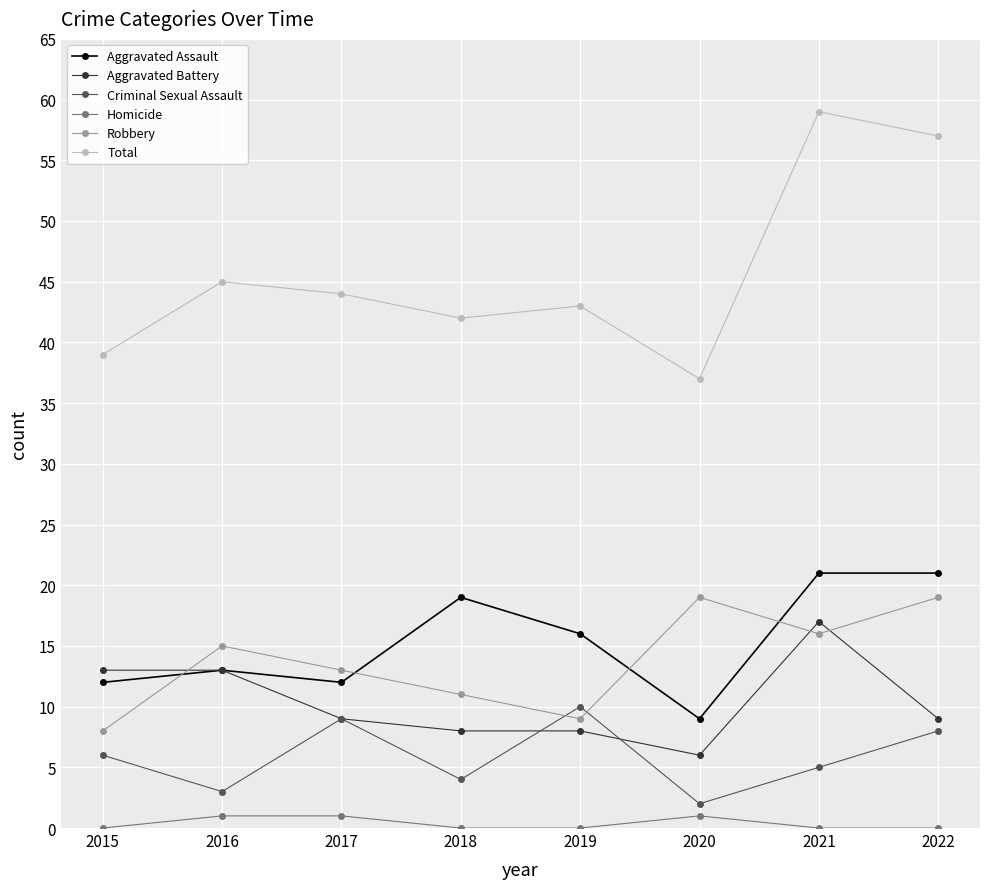

What is the difference between the second highest and second lowest values in the Aggravated Battery series?

5